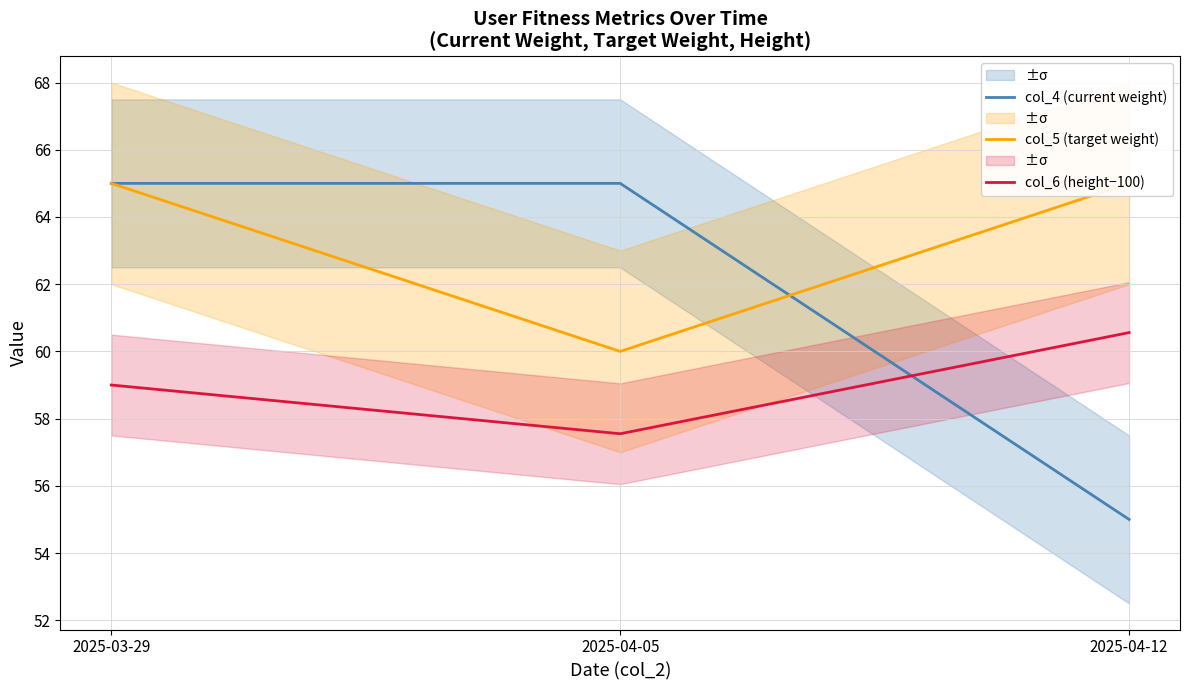

Reading left to right, list all the values displayed in this chart.

col_4 (current weight): 65.0	65.0	55.0
col_5 (target weight): 65.0	60.0	65.0
col_6 (height−100): 59.0	57.6	60.6